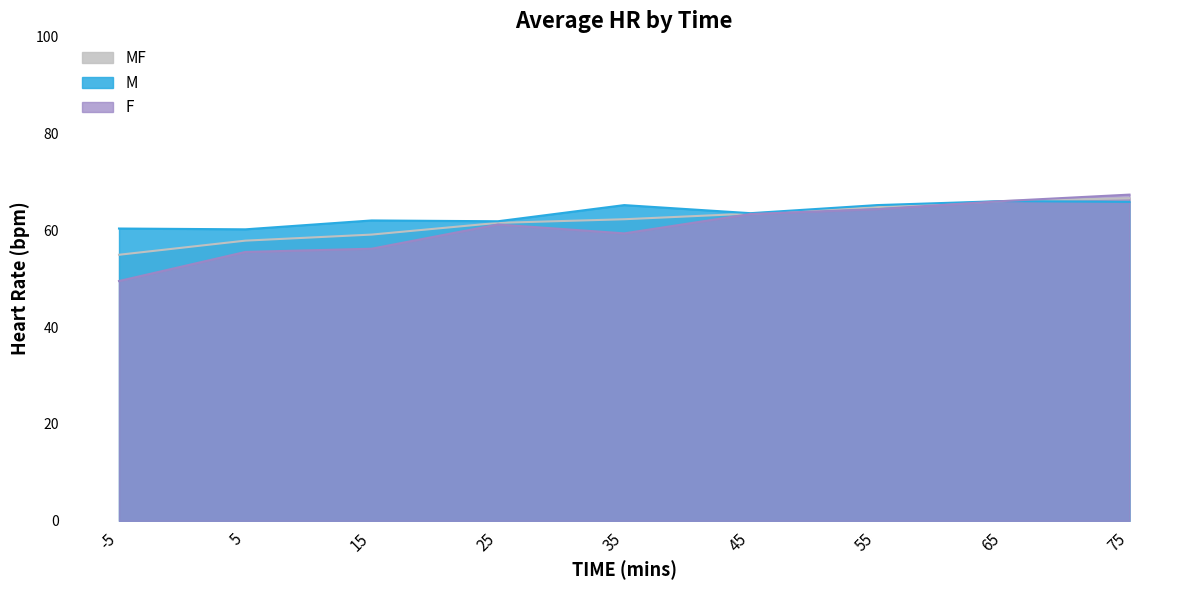

At which category does F reach its first local peak?

25